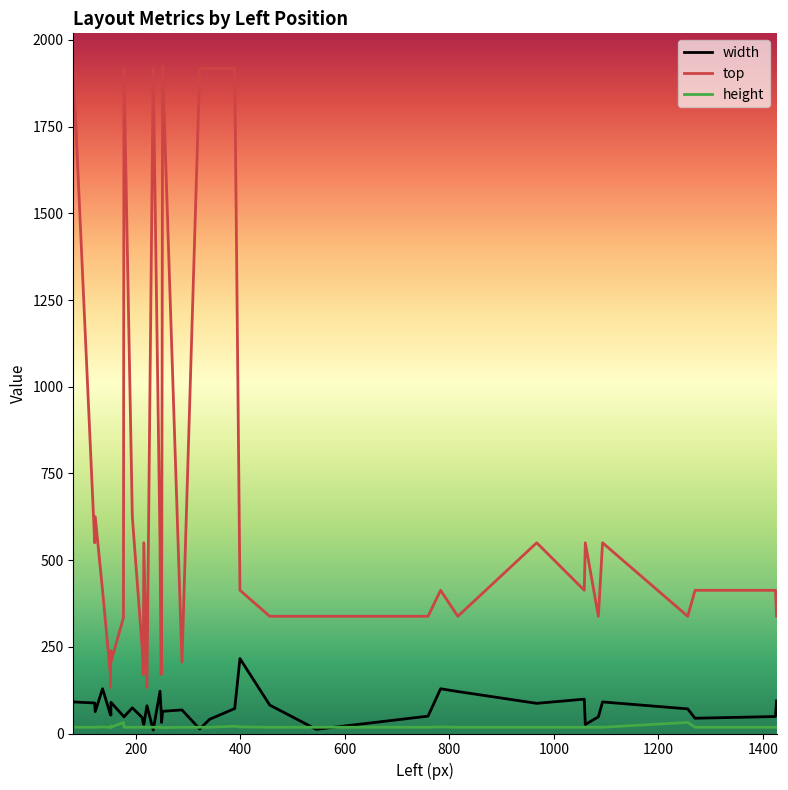

What is the value of the height point at the 12th from the left?

18